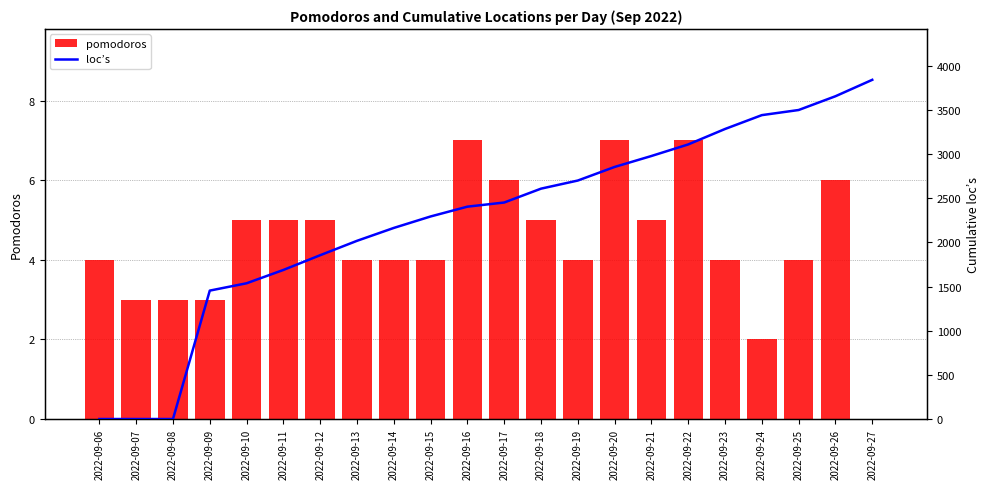

Is the value of loc’s at 2022-09-24 greater than the value of pomodoros at 2022-09-19?

Yes